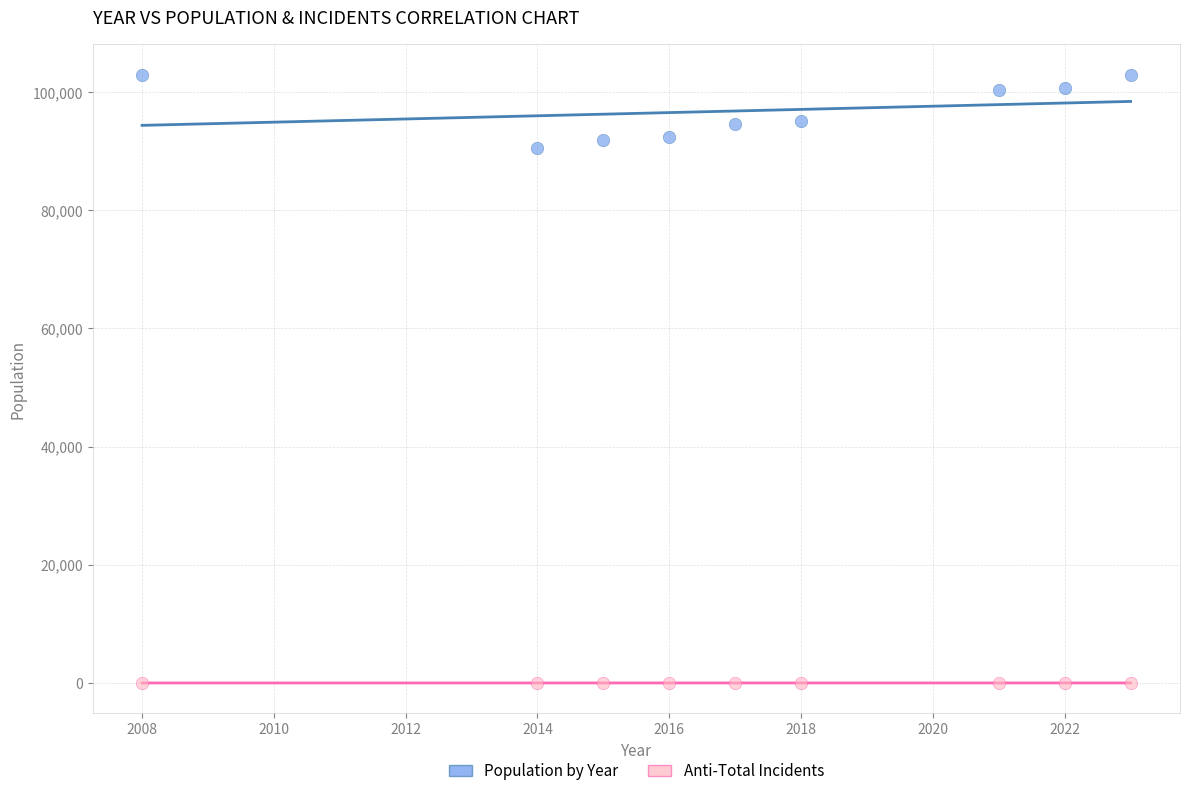

Across all data points, what is the range of X values (max minus min)?

15